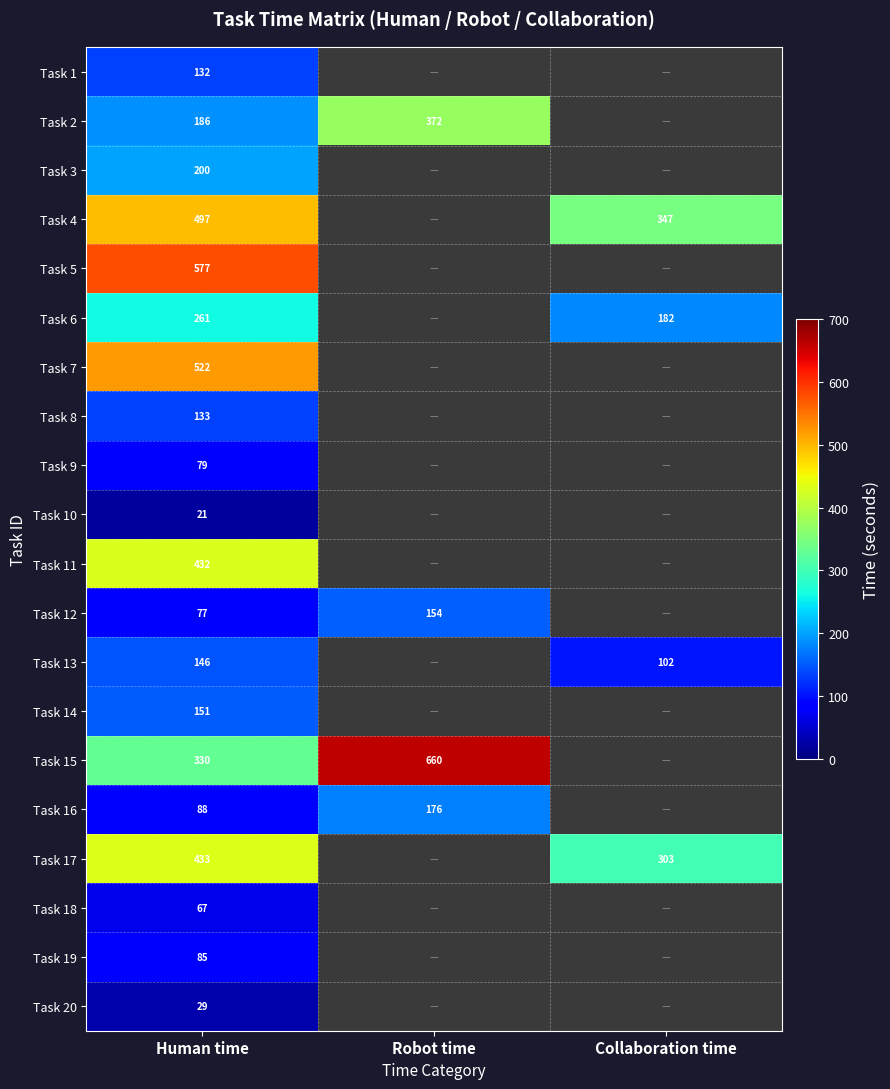

How many data points does each series have?

3